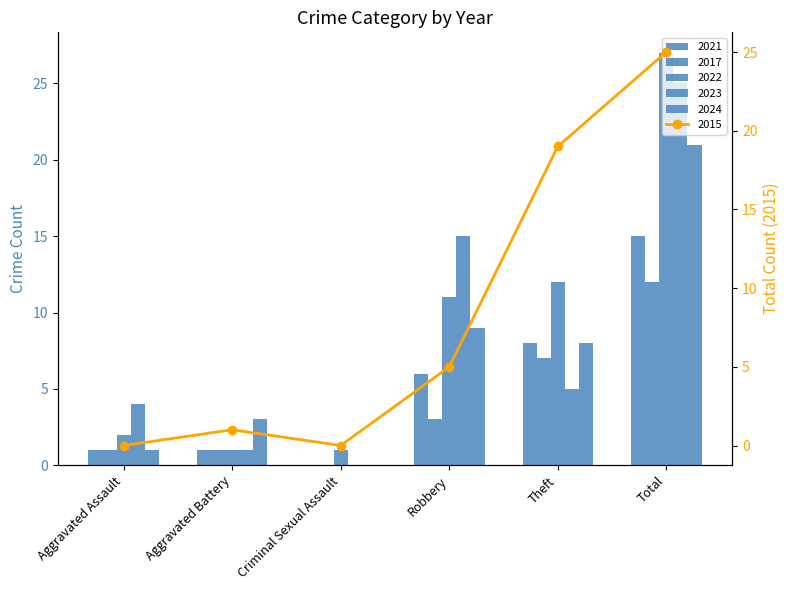

What is the sum of the 2024 values at Aggravated Assault and Criminal Sexual Assault?

1